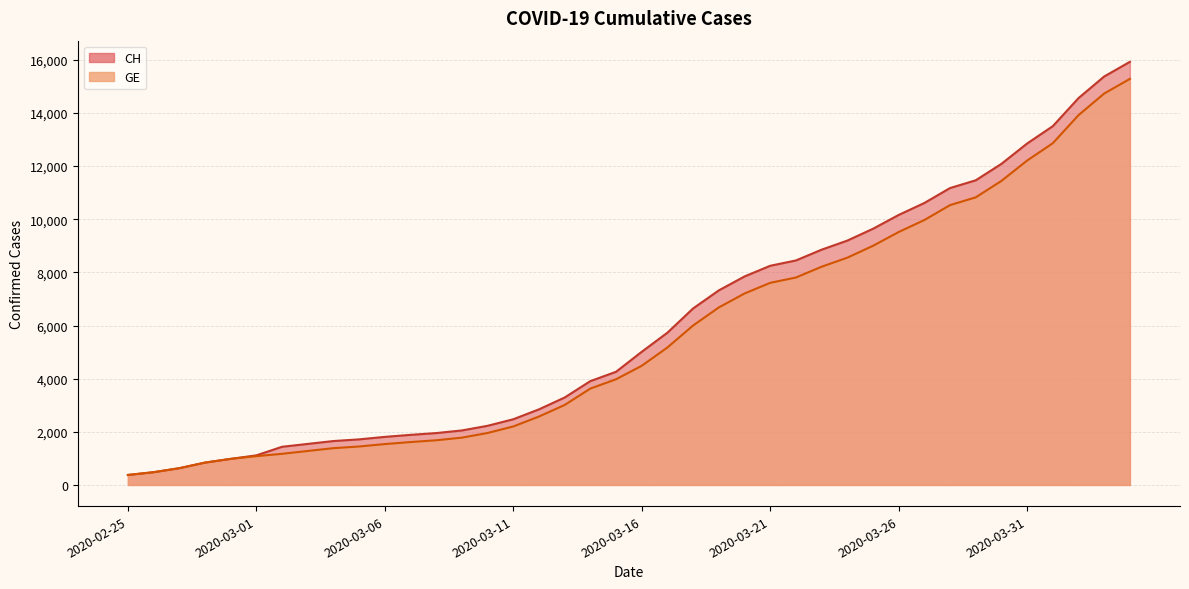

What is the lowest value of the GE series?

375